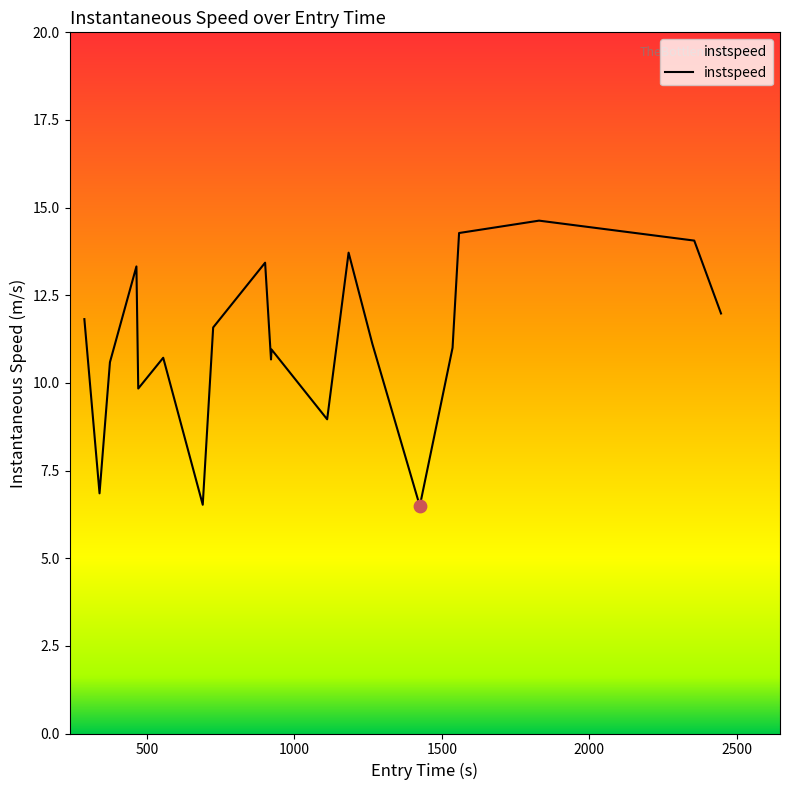

What is the difference between the maximum and minimum values?

8.1